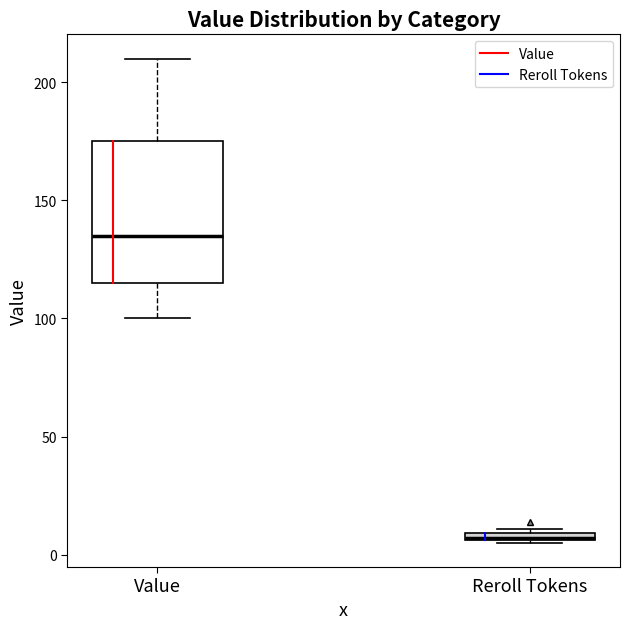

Which box is the tallest, from its lower edge to its upper edge?

Value